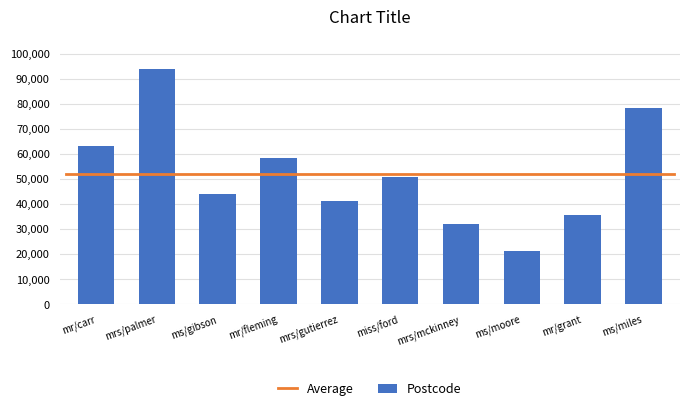

True or false: the data shows 48076 at mr/grant.

False